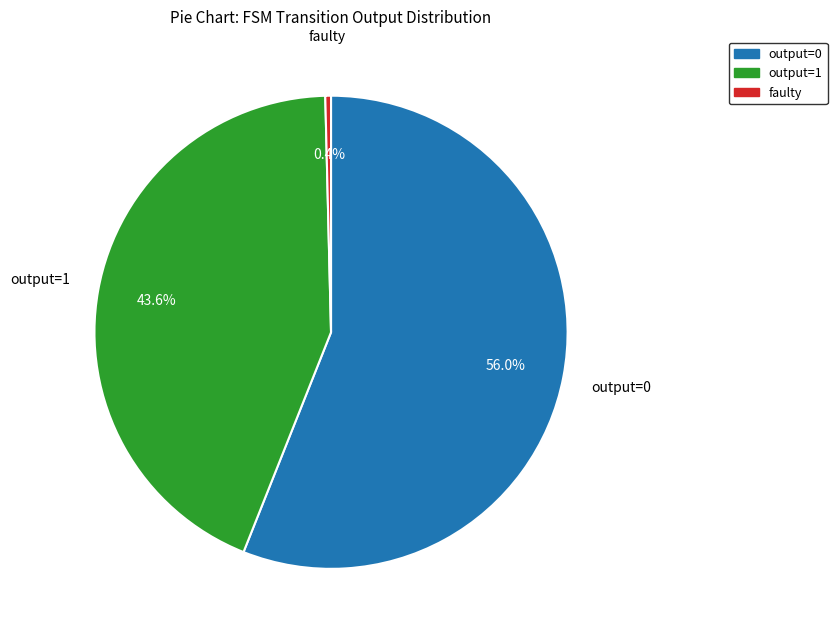

Is there any slice that represents more than half of the pie?

Yes